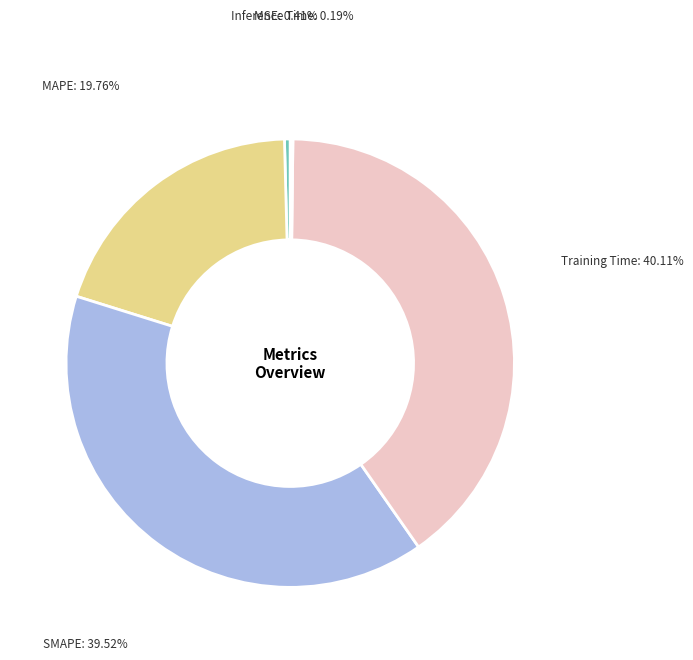

Does any single category account for the majority?

No